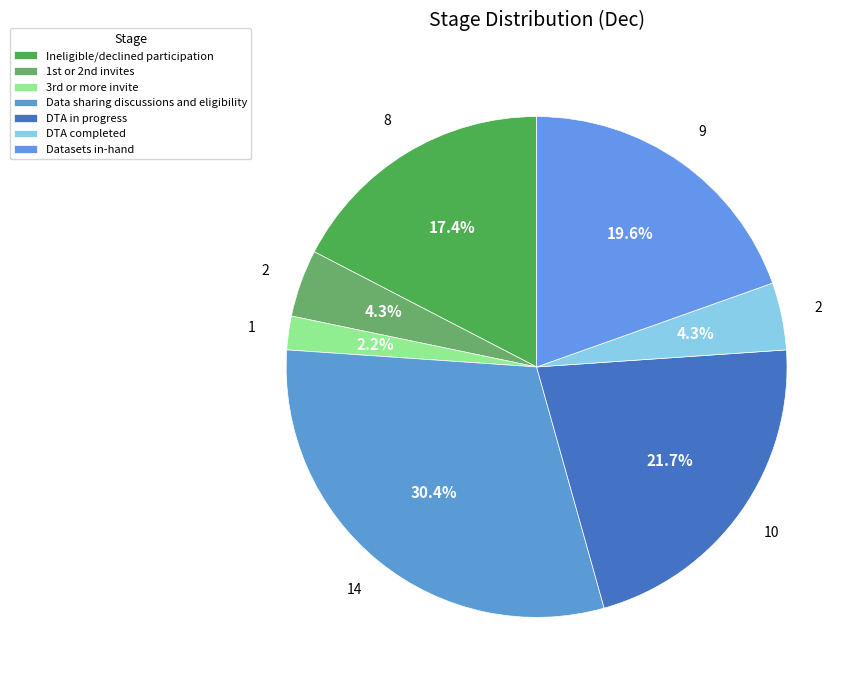

Is there a majority slice in this chart?

No